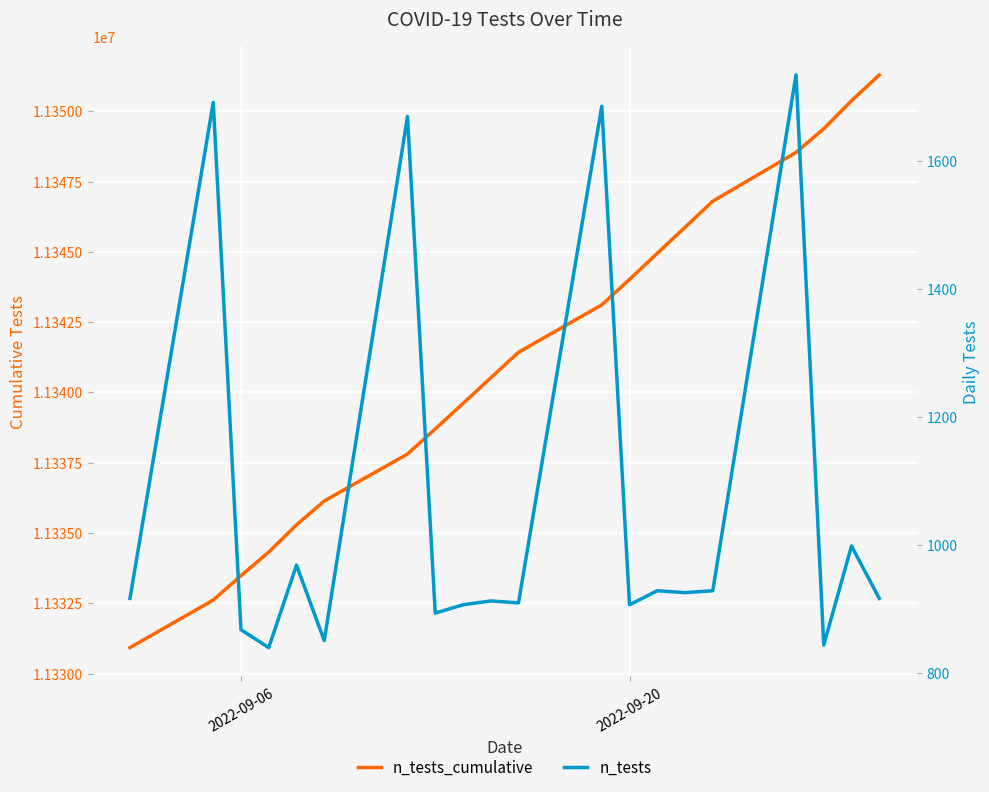

What is the minimum value for n_tests?

839